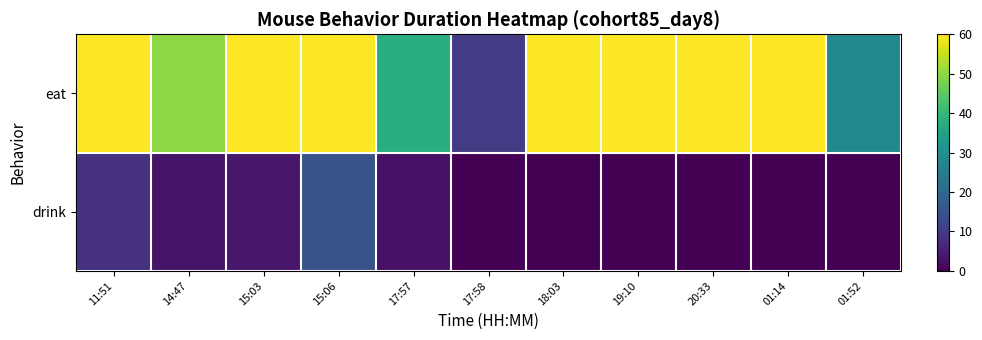

Which series has the largest range (max minus min)?

eat